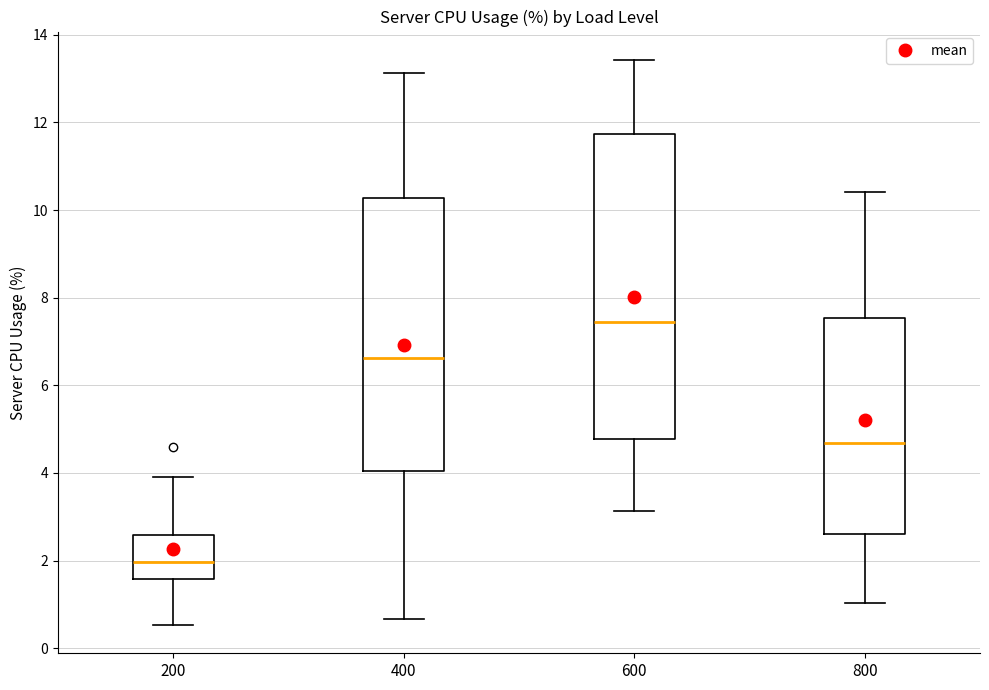

Which box's median line is the lowest?

200